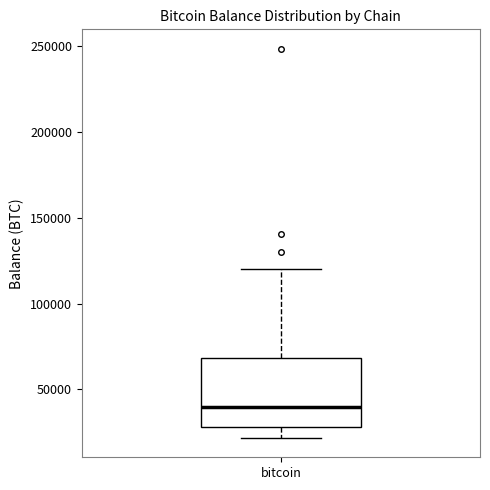

Read this box plot against the y-axis: the position of the median line, the range covered by the box, and the ends of both whiskers. The values are not printed on the chart, so give them approximately, as read against the axis.

median 40000, box 30000 to 70000, whiskers 20000 to 120000